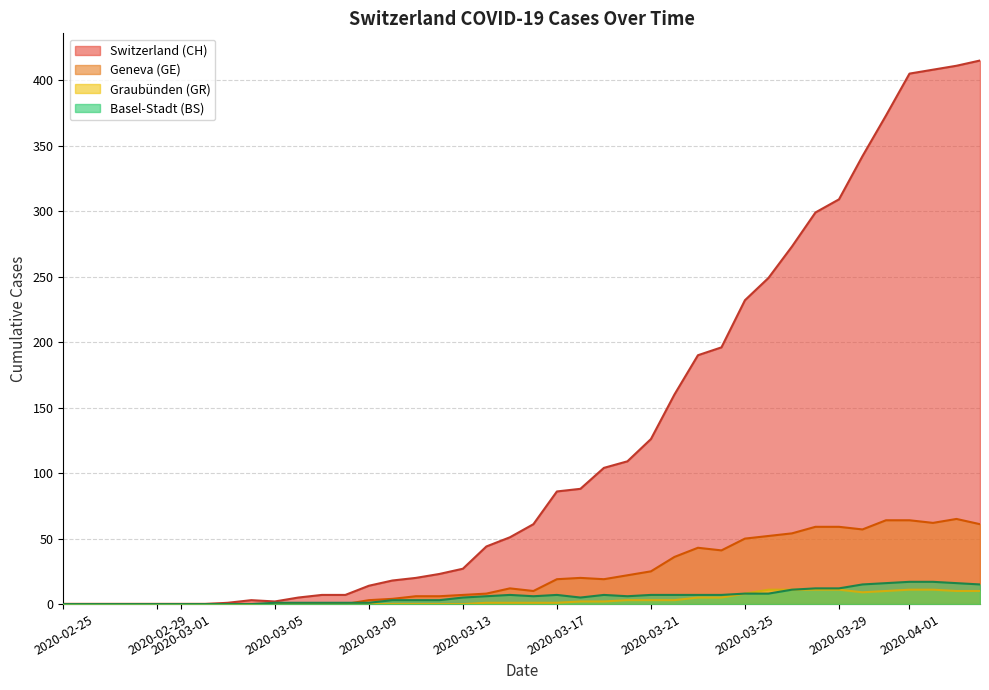

Is the value of CH at 2020-03-25 greater than the value of GE at 2020-04-30?

Yes